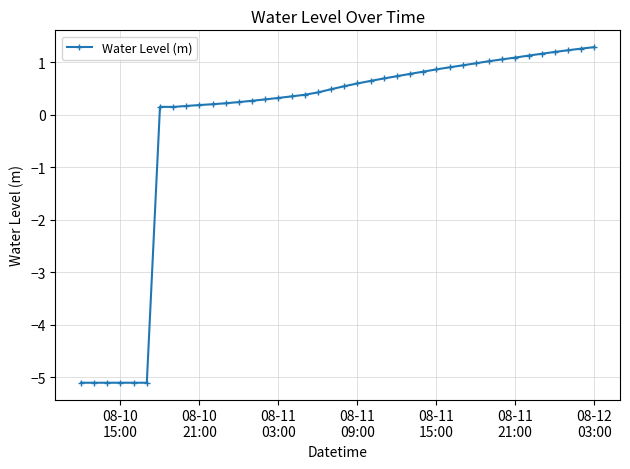

What is the maximum value shown in the chart?

1.3